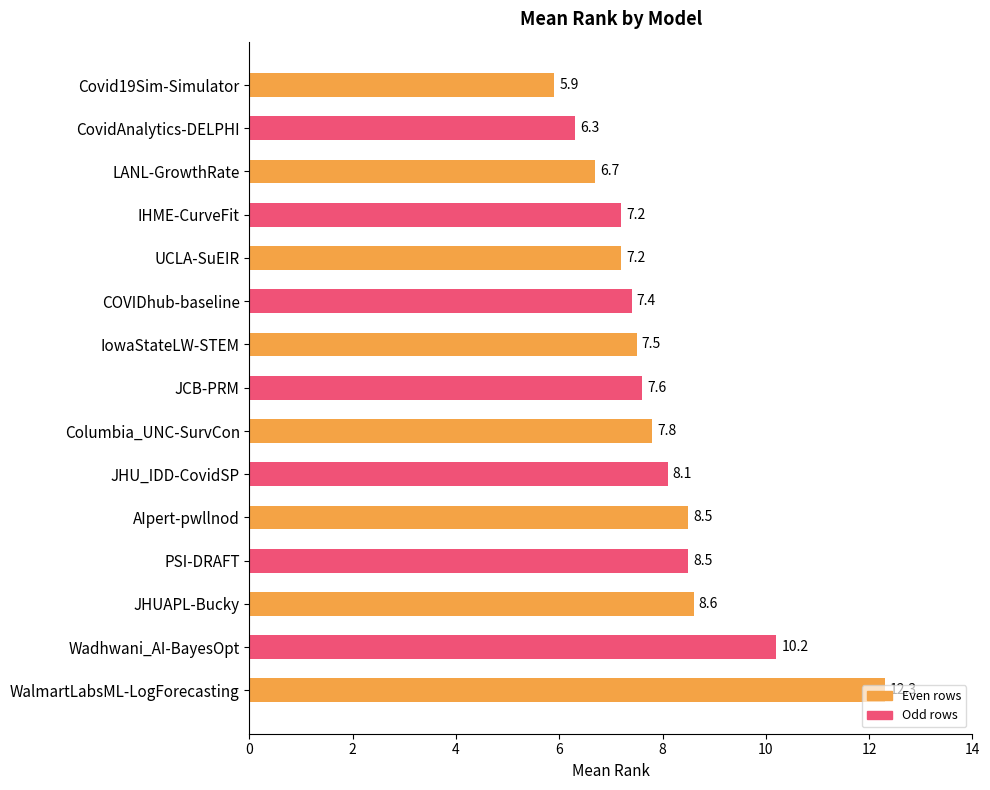

Does the chart contain any negative values?

No